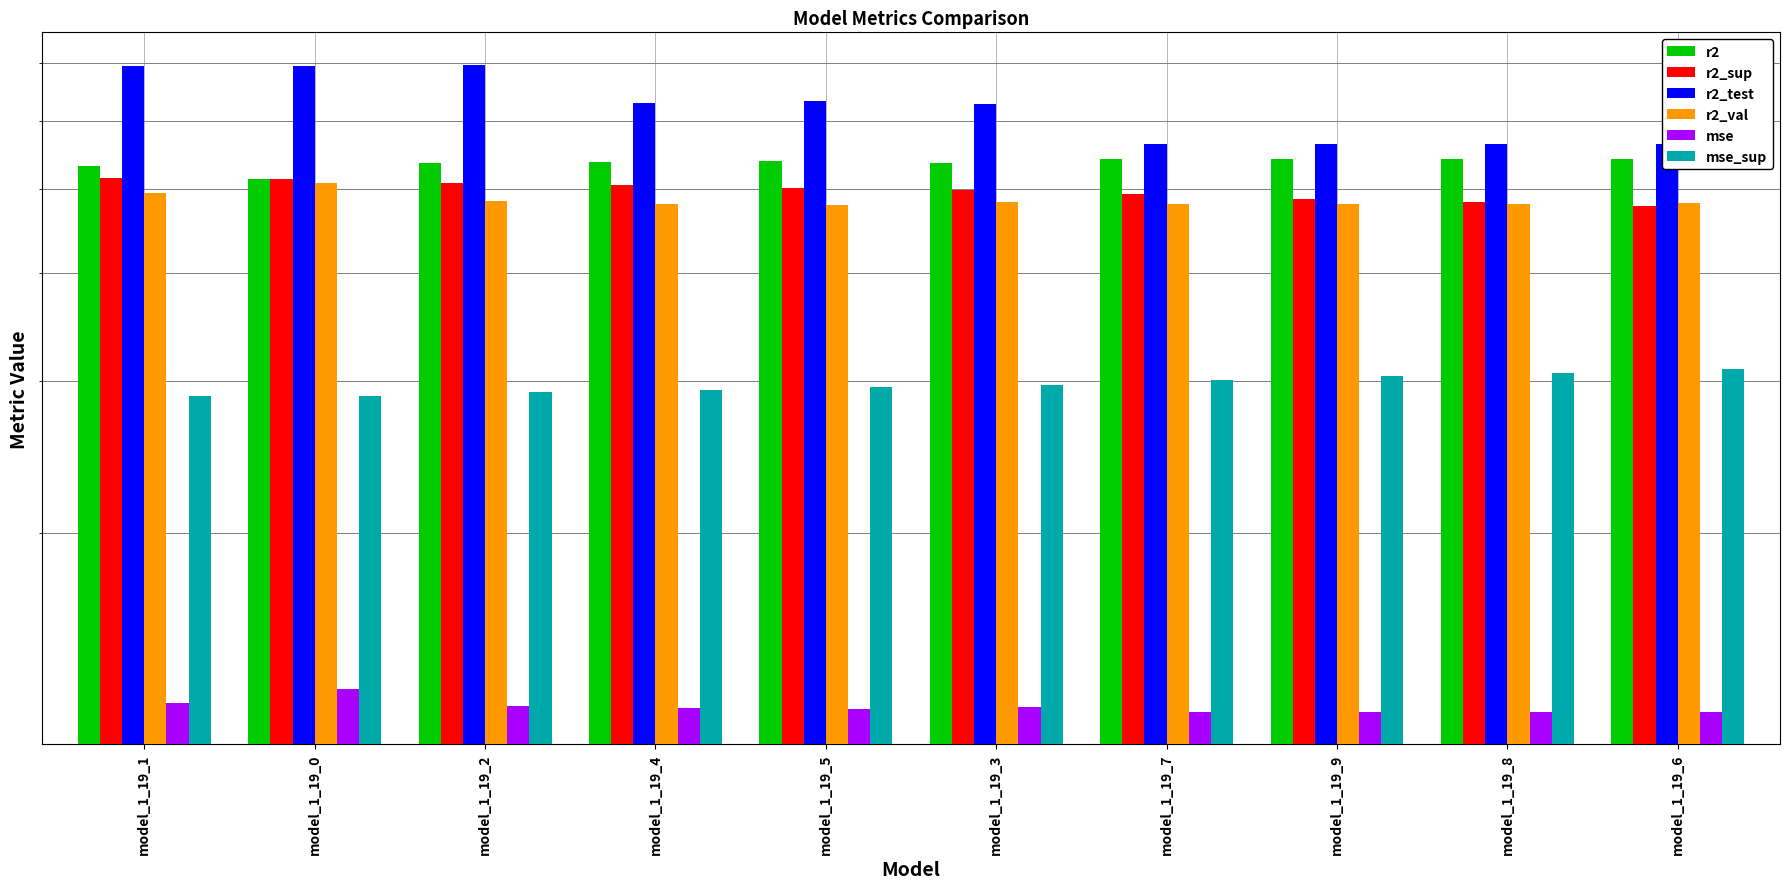

What is the label of the 4th bar from the right?

model_1_19_7